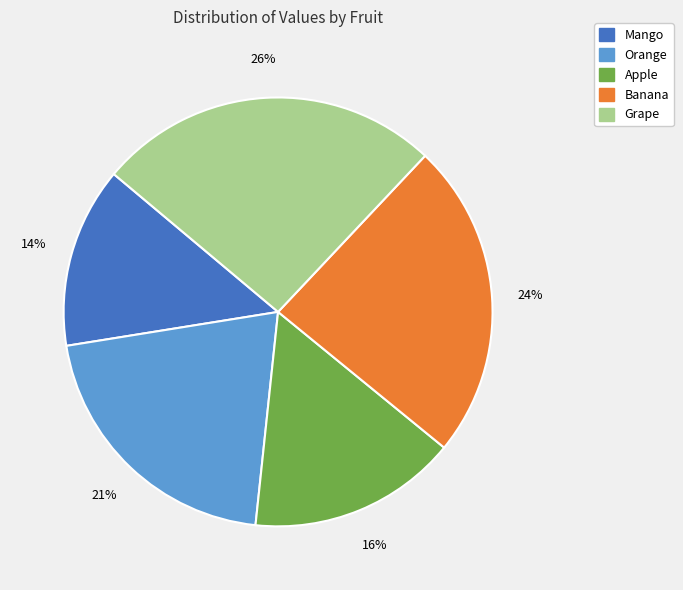

To the nearest percent, what is the average slice percentage?

20%